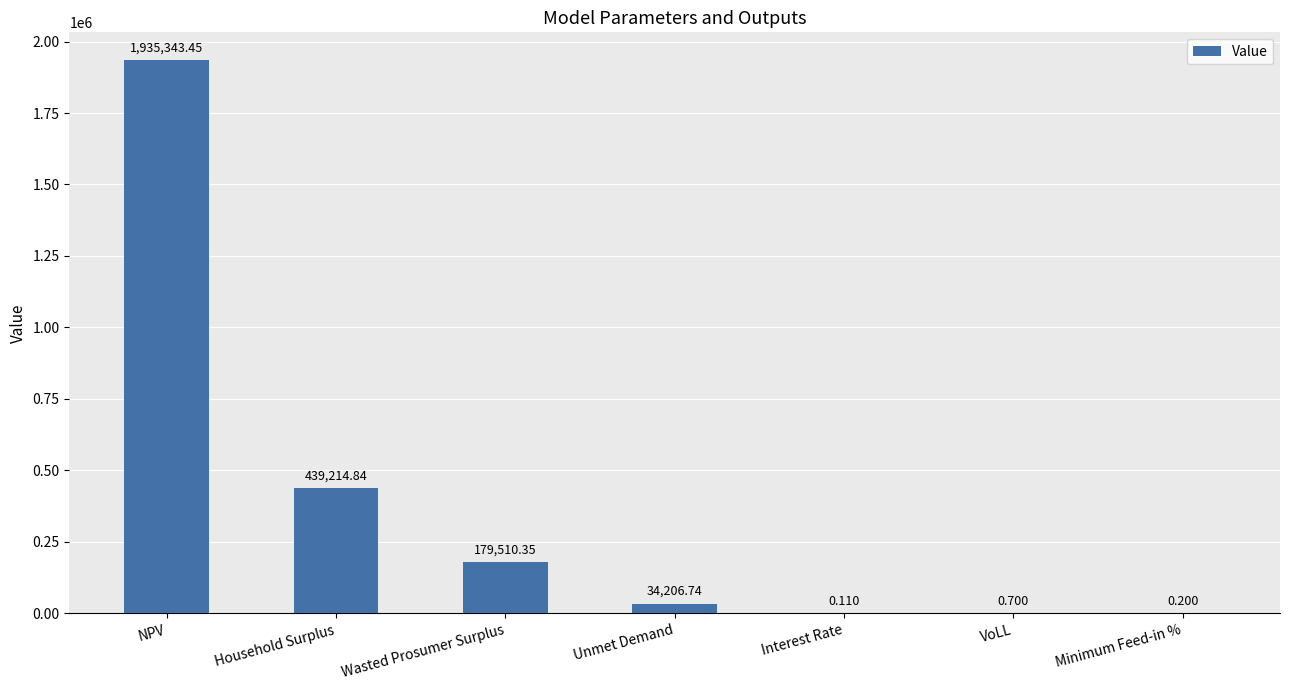

Where is the data nearest to the value 967671?

Household Surplus